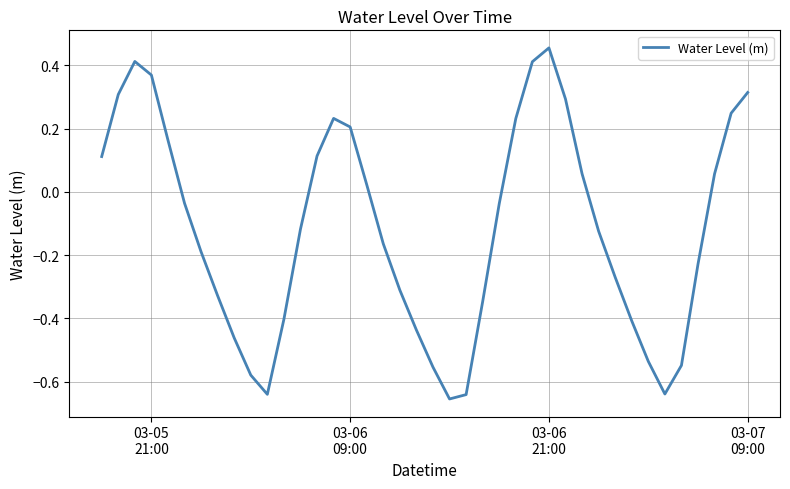

What is the difference between the maximum and minimum values?

1.1